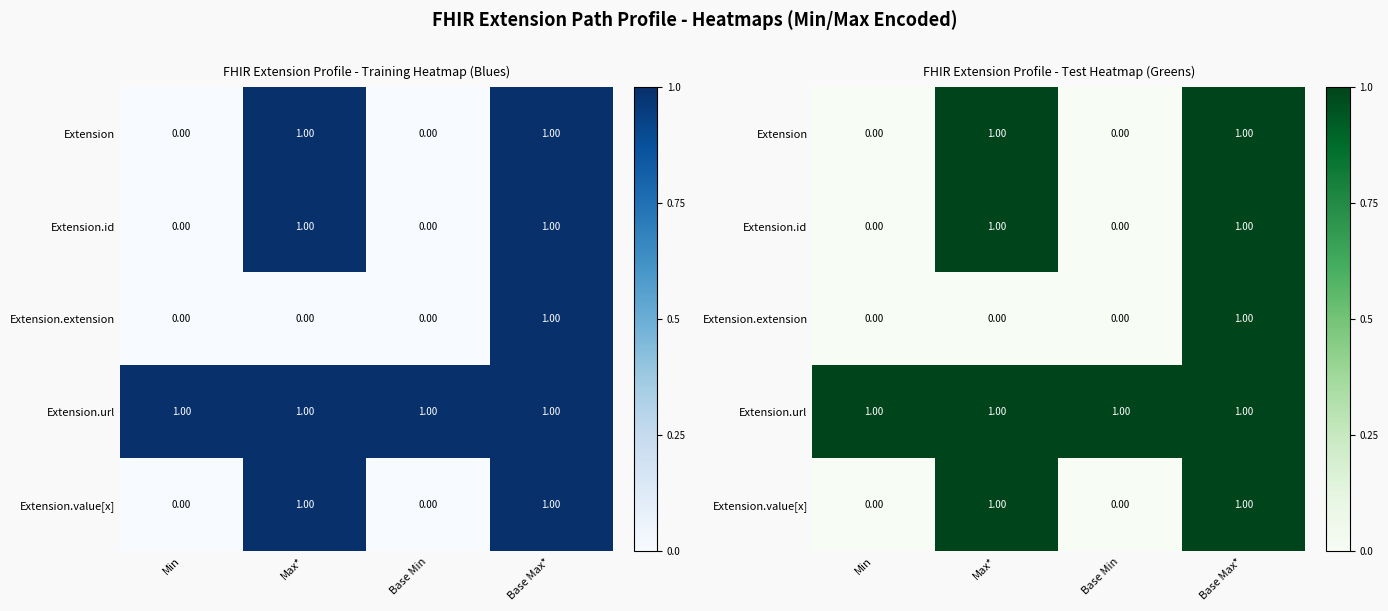

At which category does the chart reach its peak across all series?

Max*